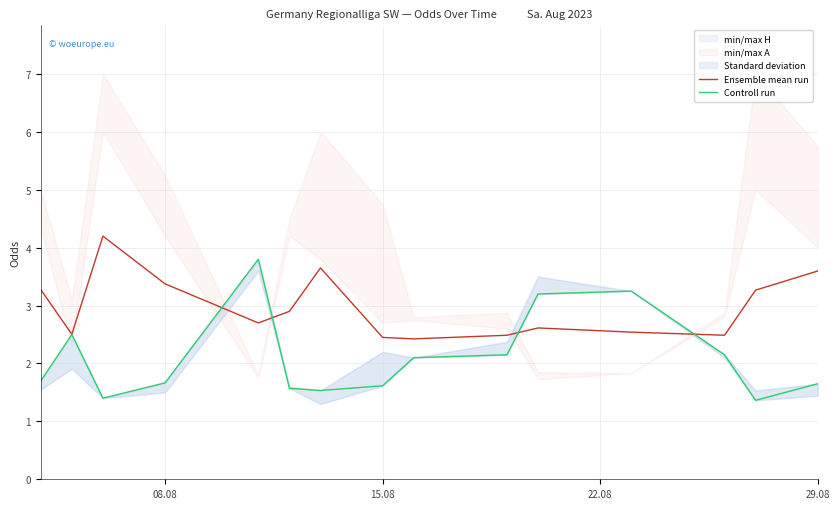

What is the lowest value of the Controll run series?

1.4